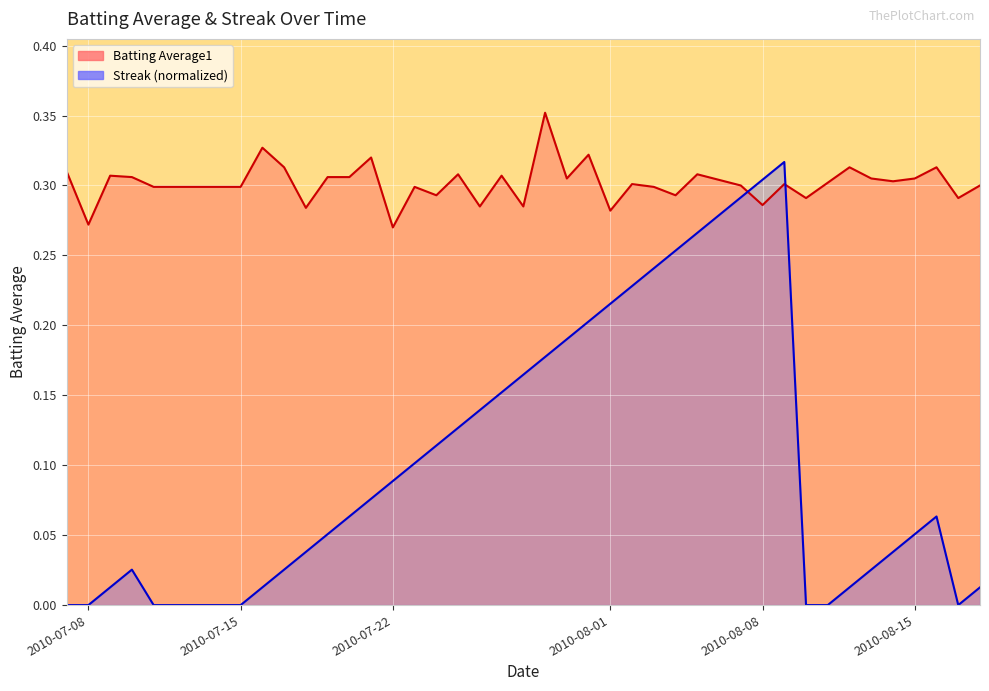

What is the difference between the maximum and minimum values in the streak series?

0.3